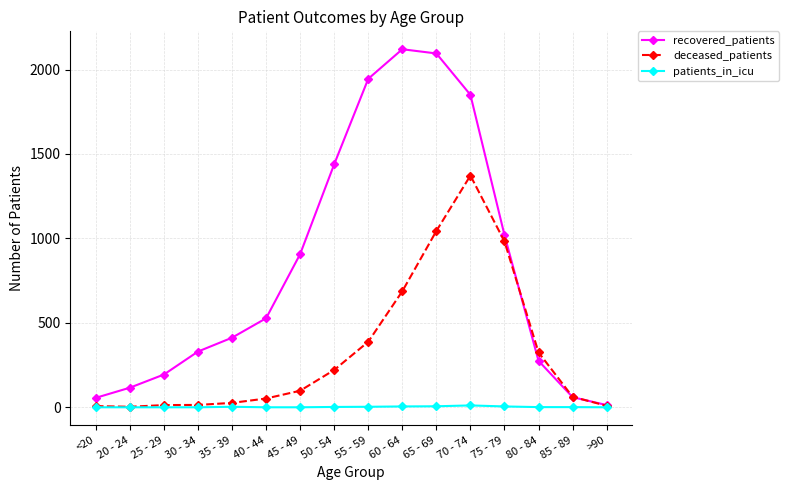

What is the label of the 12th point from the left?

70 - 74